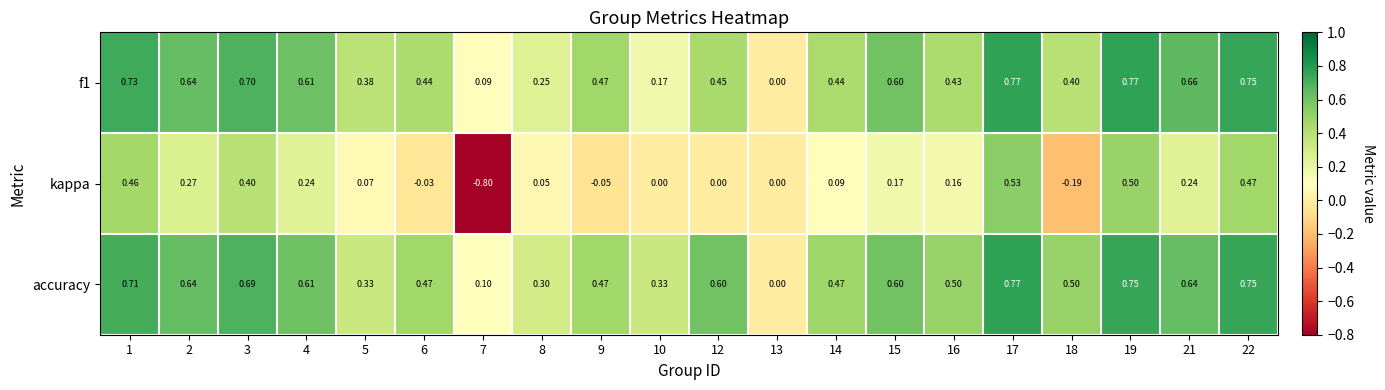

Which series has the widest spread of values?

kappa